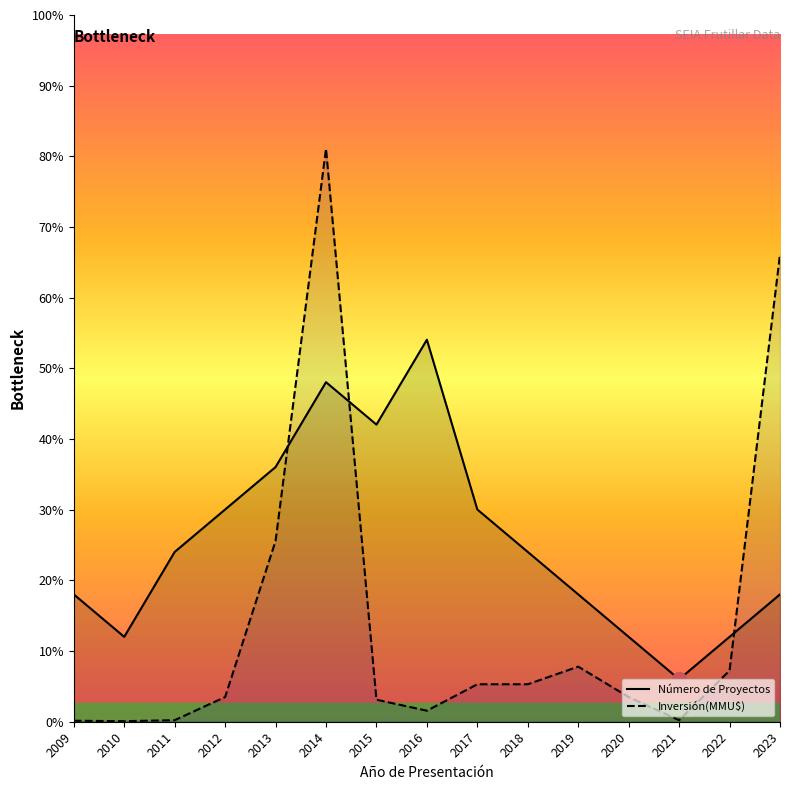

At which category is the sum across all series the highest?

2014